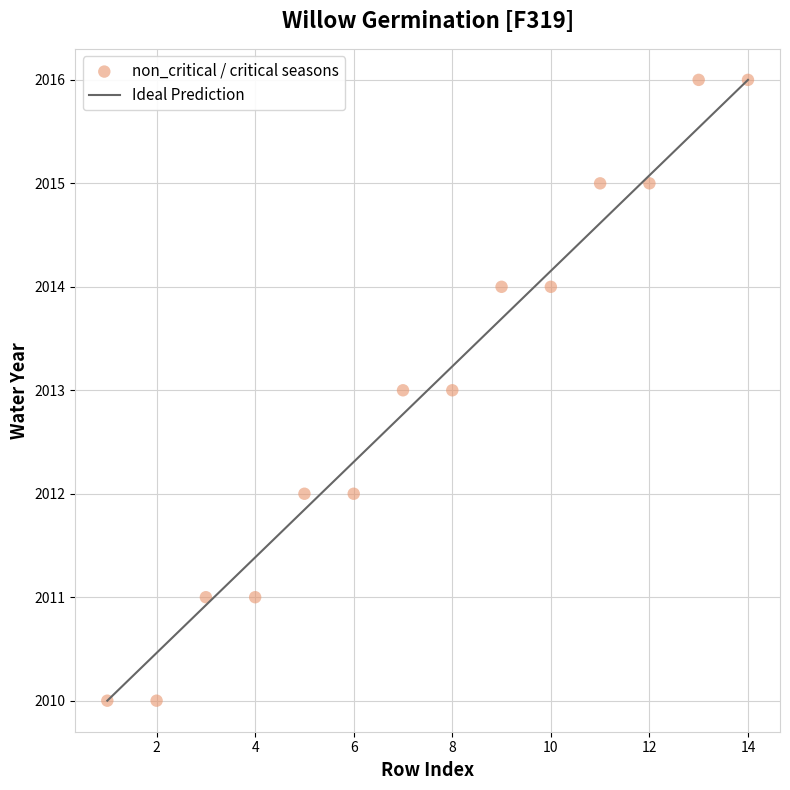

What is the range of Y values (max minus min)?

6